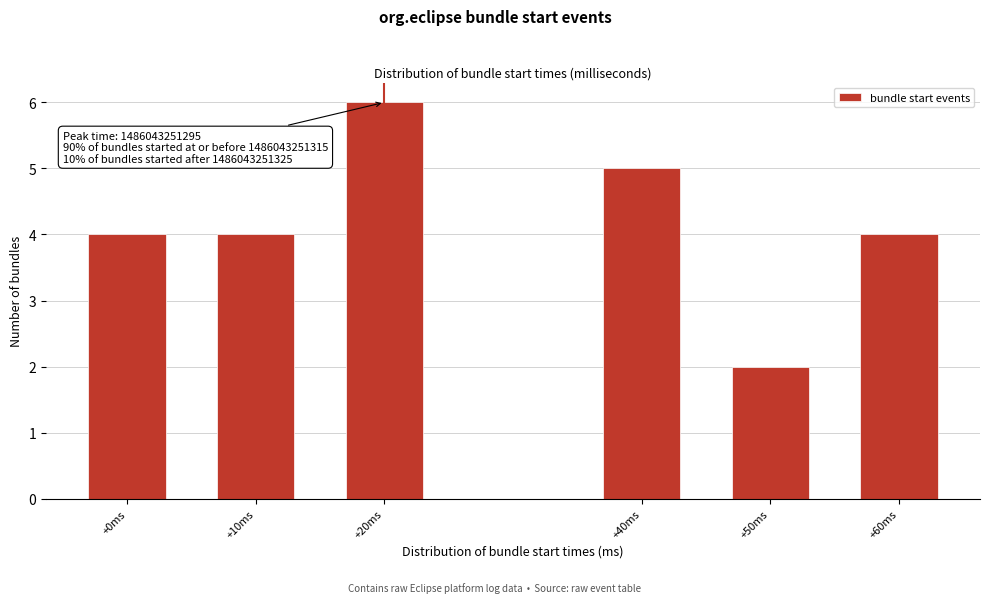

Reading left to right, extract all data points from this chart.

+0ms=4	+10ms=4	+20ms=6	+40ms=5	+50ms=2	+60ms=4